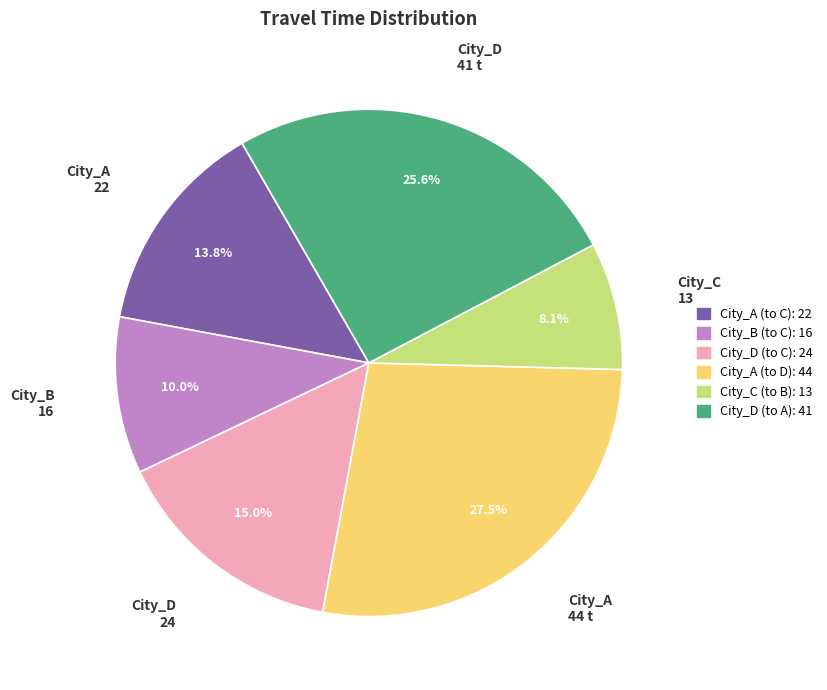

Approximately how many times larger is the value at City_B (to C): 16 compared to City_C (to B): 13?

1.2